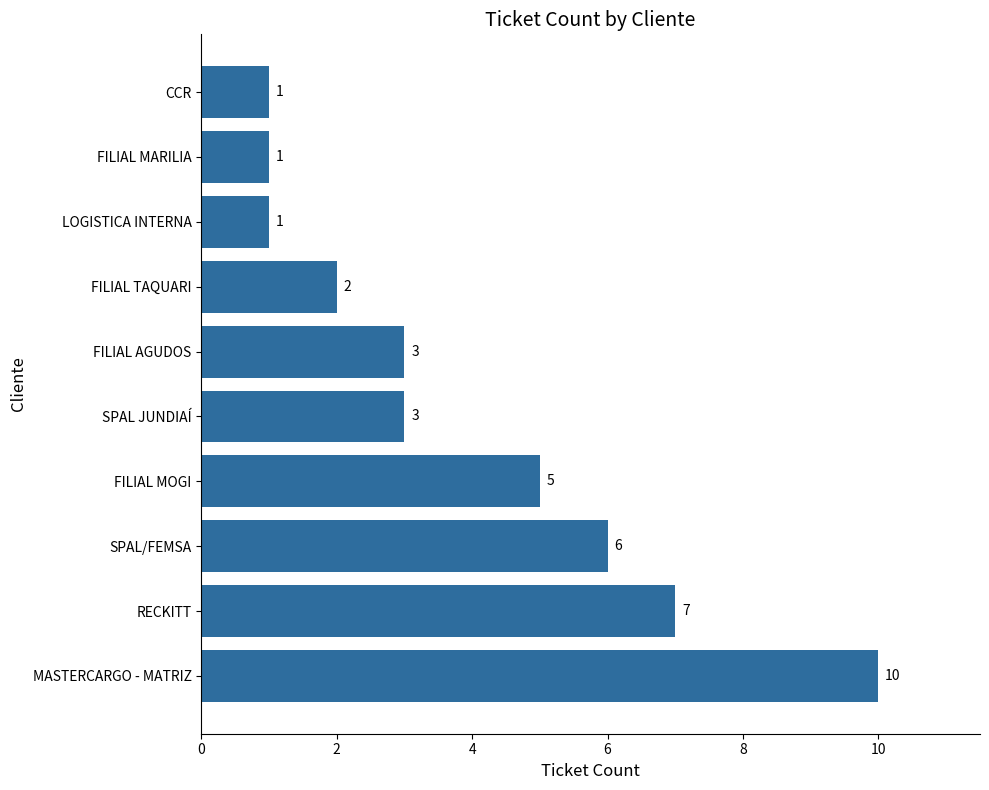

Reading bottom to top, what are all the values shown in this chart?

MASTERCARGO - MATRIZ=10	RECKITT=7	SPAL/FEMSA=6	FILIAL MOGI=5	SPAL JUNDIAÍ=3	FILIAL AGUDOS=3	FILIAL TAQUARI=2	LOGISTICA INTERNA=1	FILIAL MARILIA=1	CCR=1